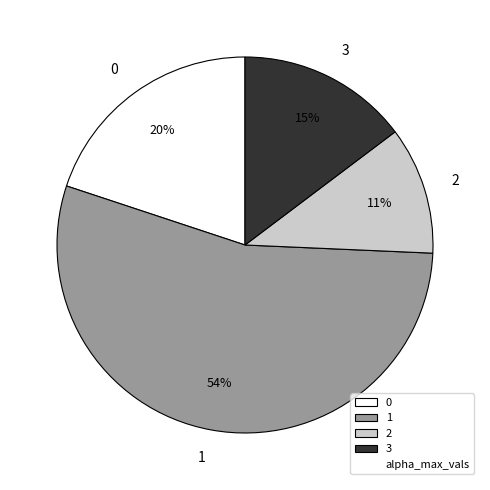

To the nearest percent, what is the difference between the largest and smallest slice percentages?

43%